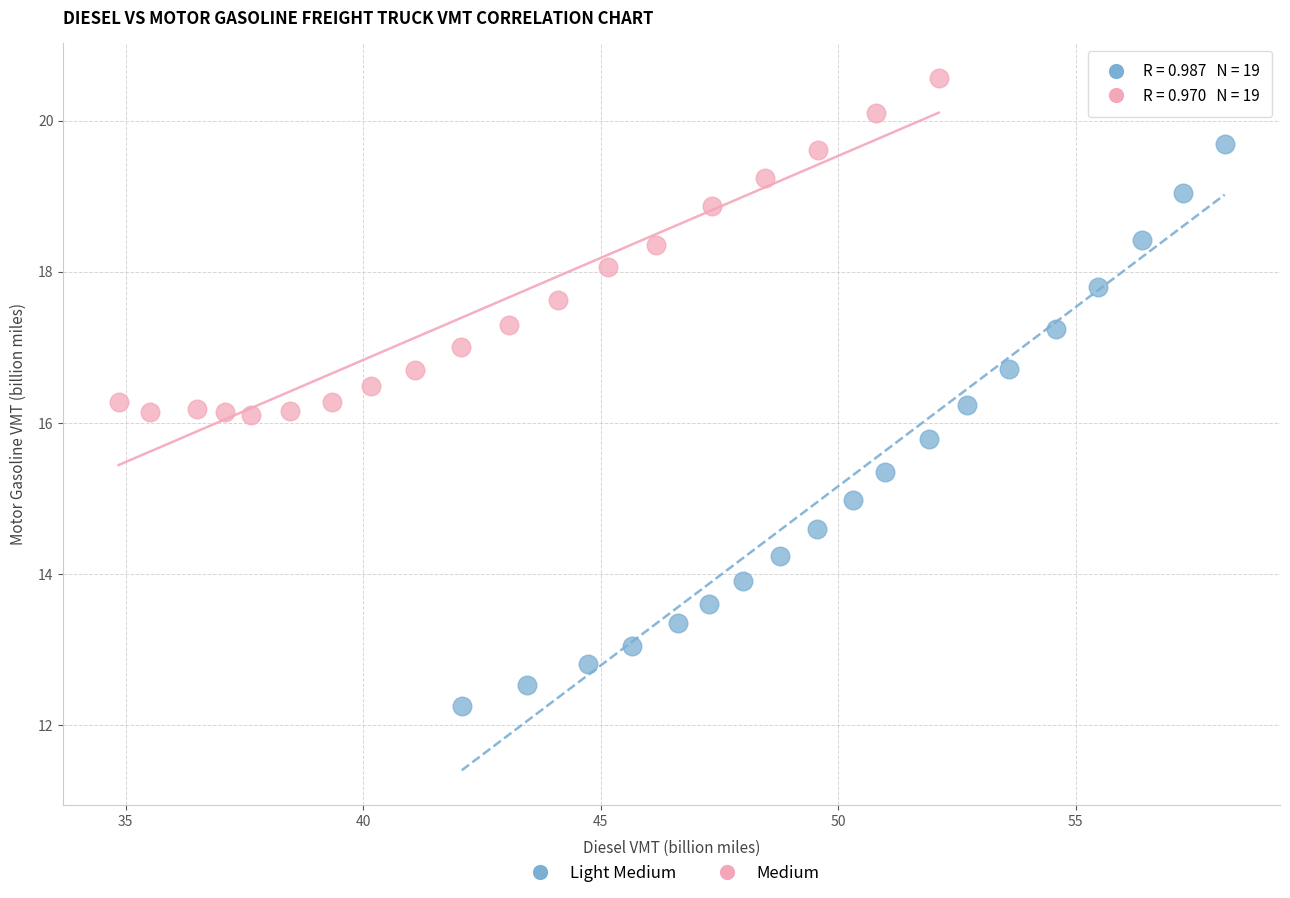

Which series has the largest Y range (max minus min)?

Light Medium